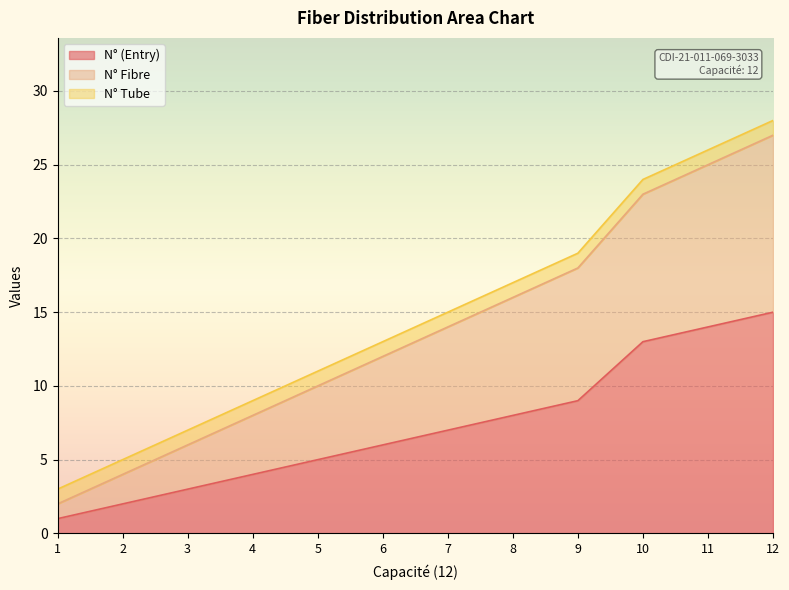

How many values in the N° Fibre series are below 14?

6